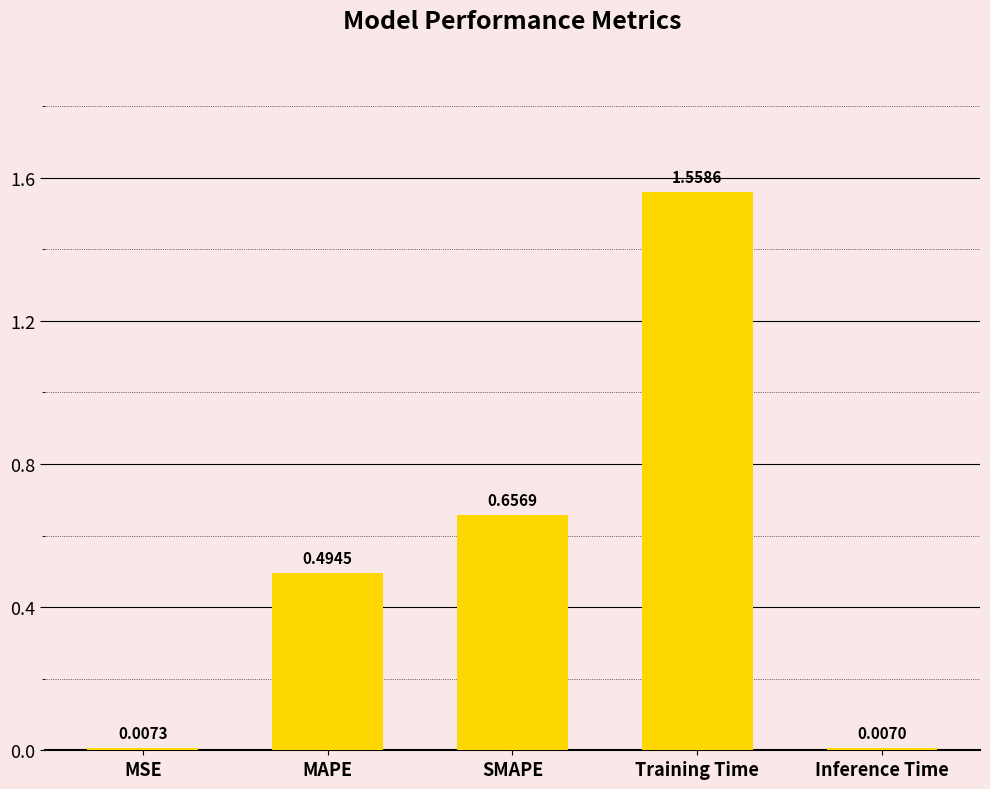

What is the change in value from MSE to SMAPE?

+0.6